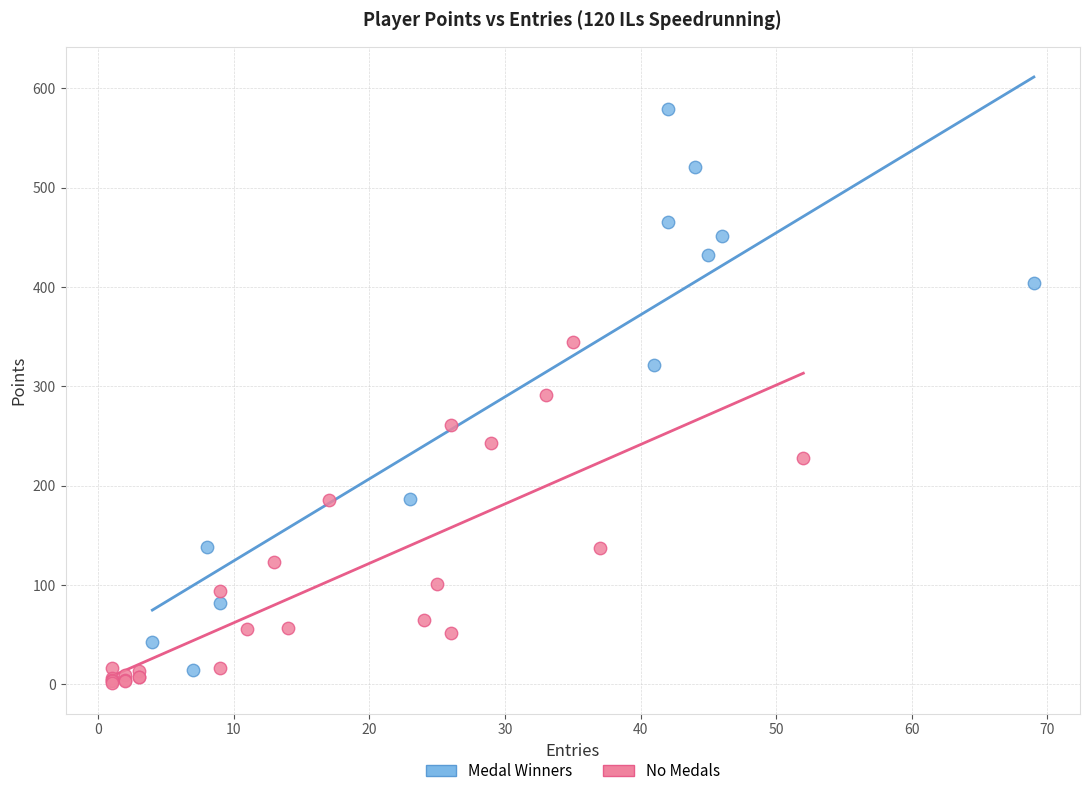

Which series has the widest spread of Y values?

Medal Winners